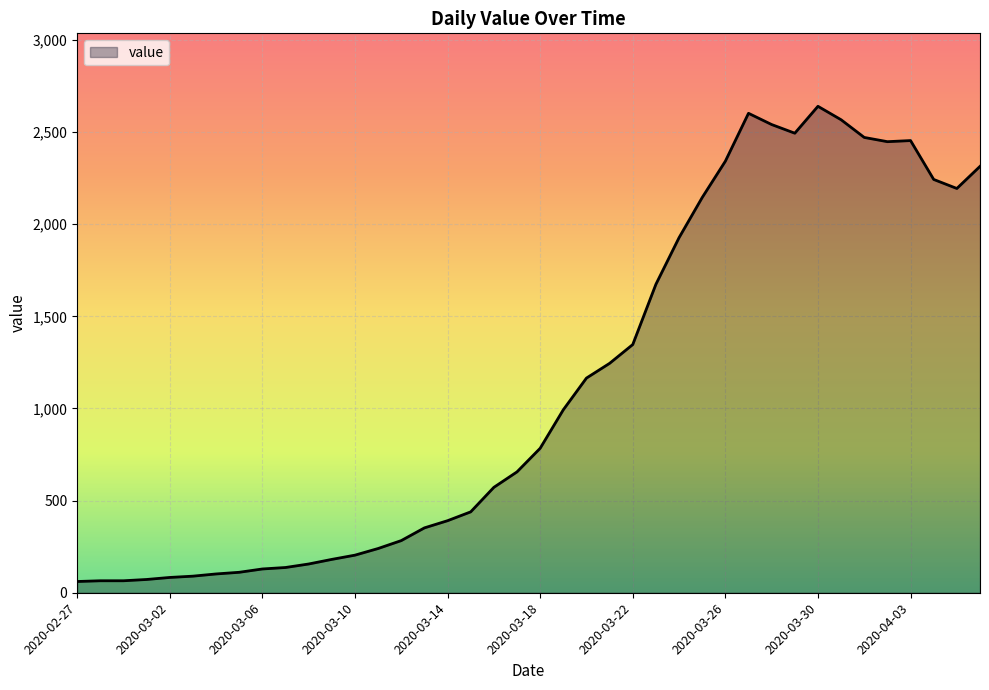

What is the maximum value shown in the chart?

2640